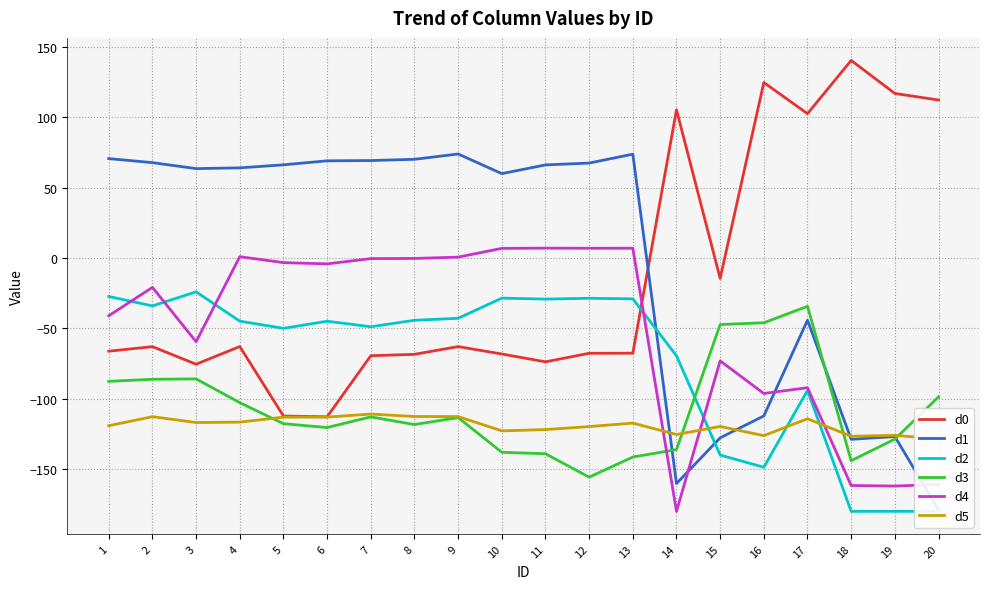

At which category is the sum across all series the highest?

2